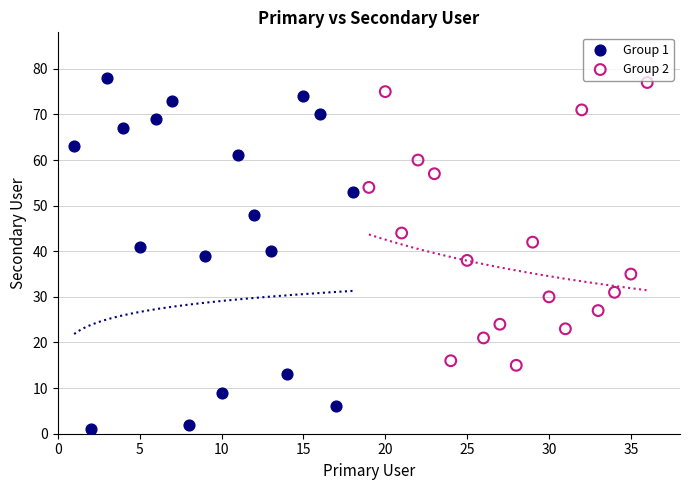

Which series reaches the minimum Y coordinate?

Group 1